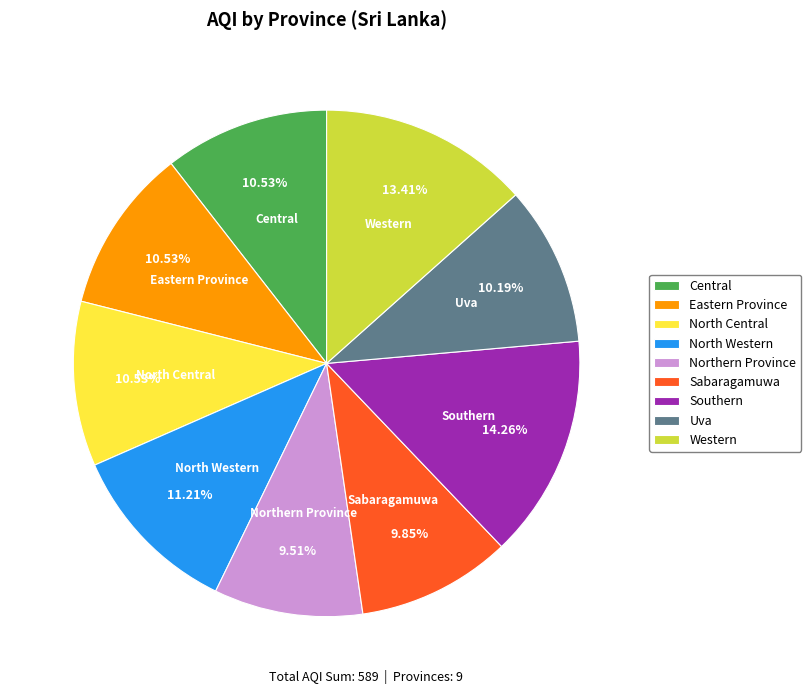

Is it true that Central is 1% of the pie?

False